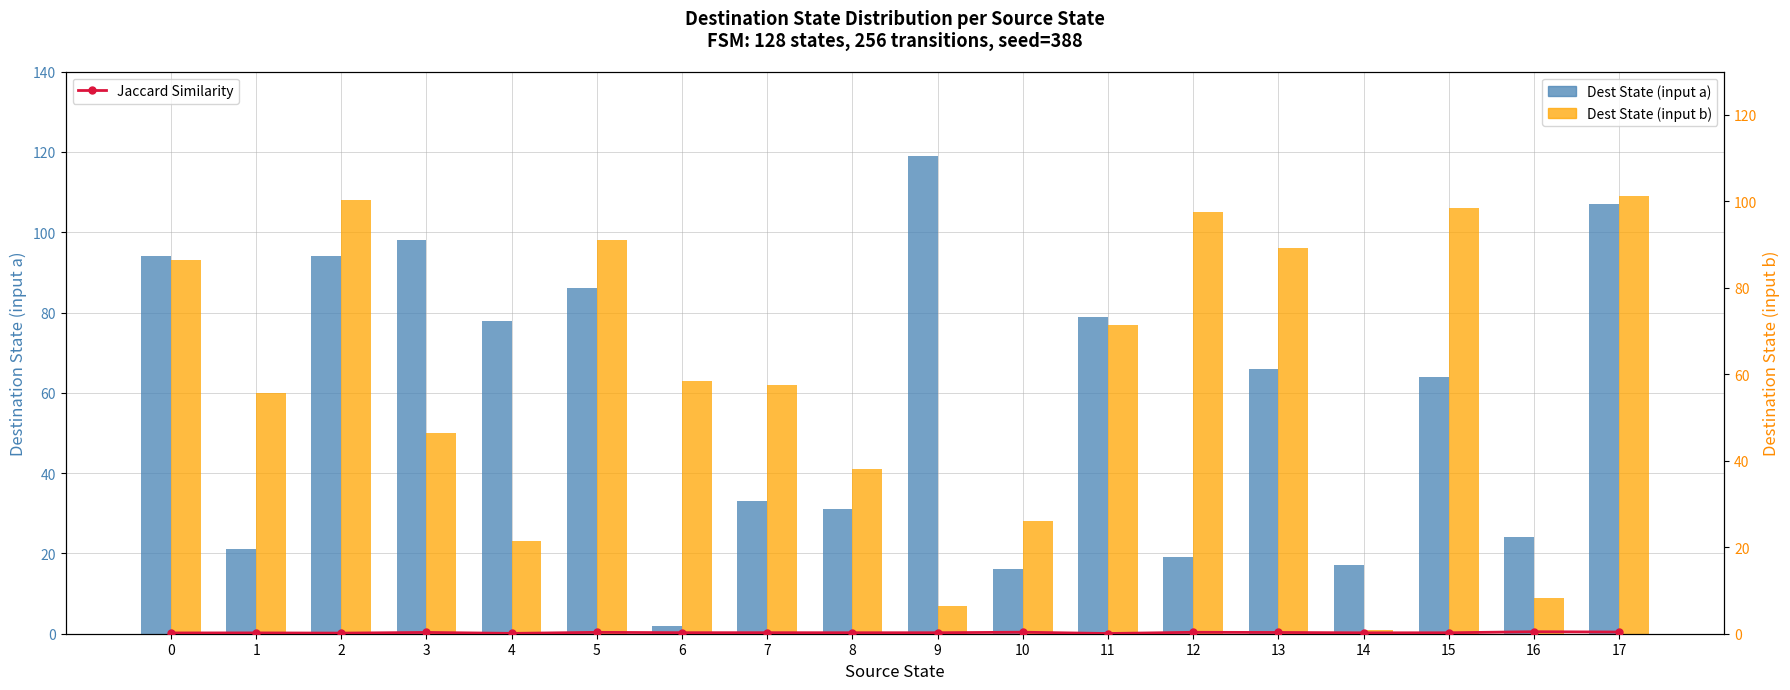

What is the sum of the Dest State (input b) values at 8 and 1?

101.0